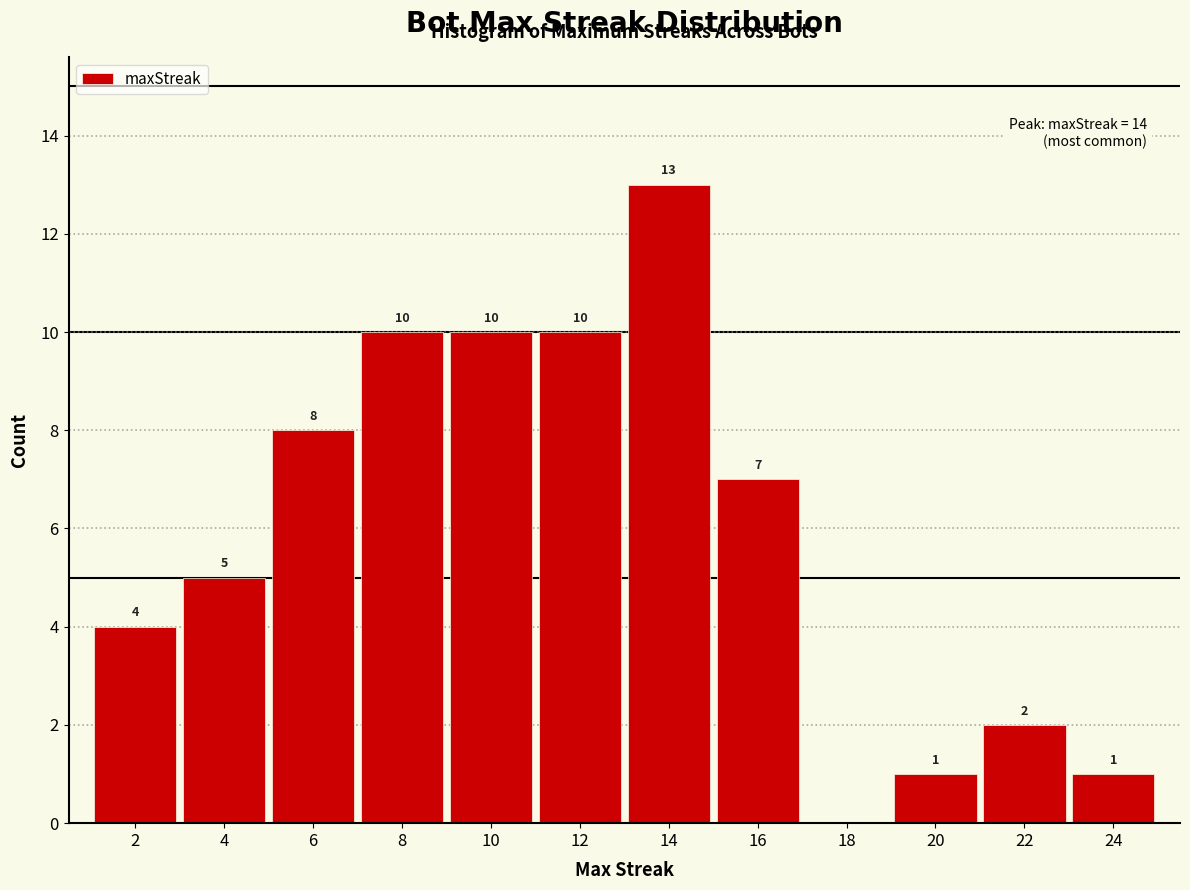

Reading right to left, list all the values displayed in this chart.

24=1	22=2	20=1	18=0	16=7	14=13	12=10	10=10	8=10	6=8	4=5	2=4